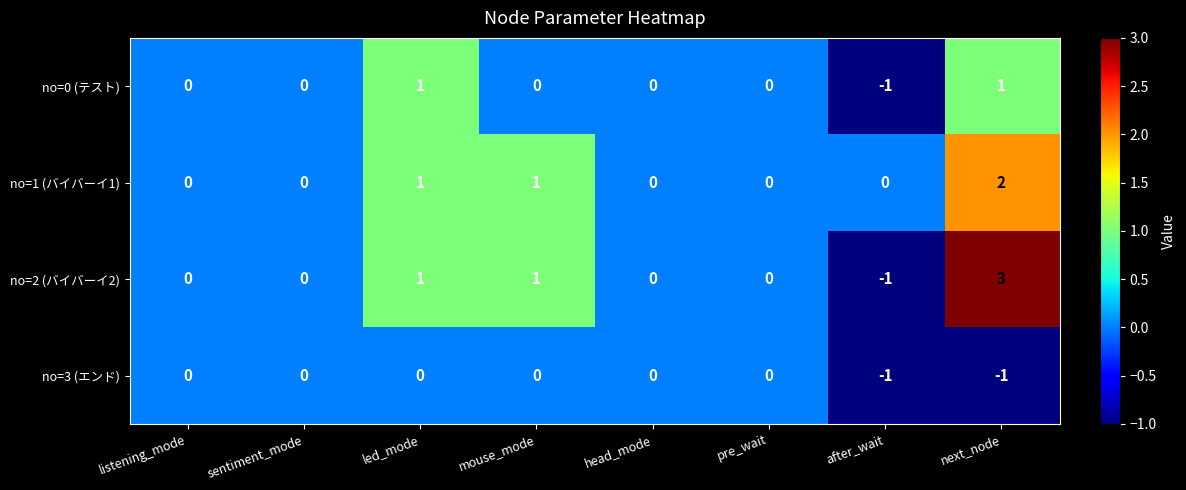

True or false: no=0 (テスト) has a value of 1 at next_node.

True